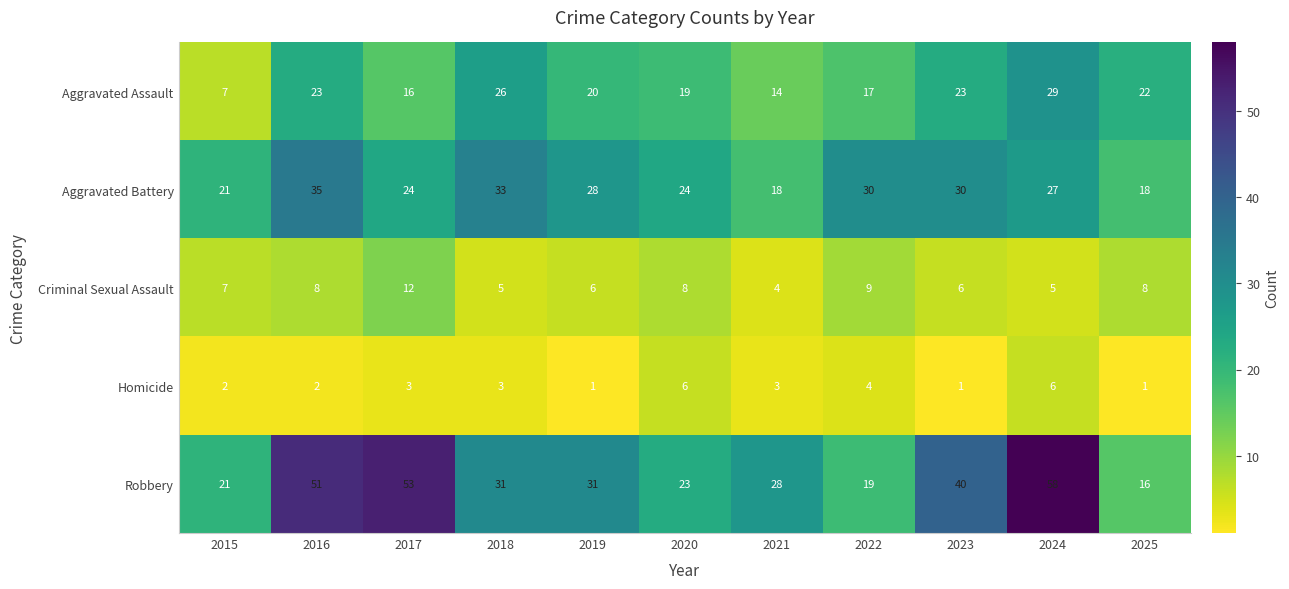

What is the total value across all series at 2020?

80